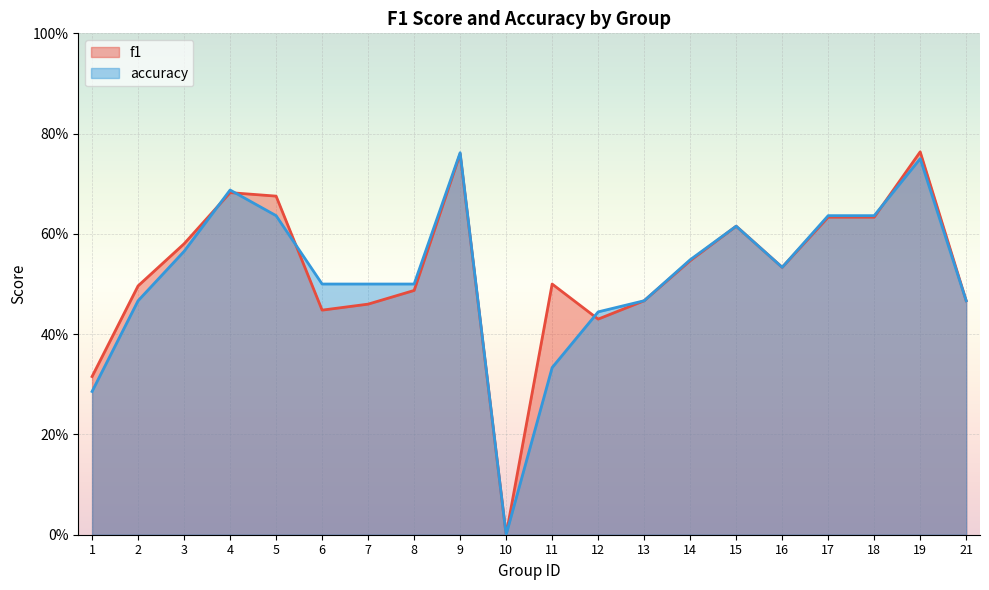

Reading left to right, extract all data points from this chart.

f1: 0.3	0.5	0.6	0.7	0.7	0.4	0.5	0.5	0.8	0.0	0.5	0.4	0.5	0.5	0.6	0.5	0.6	0.6	0.8	0.5
accuracy: 0.3	0.5	0.6	0.7	0.6	0.5	0.5	0.5	0.8	0.0	0.3	0.4	0.5	0.5	0.6	0.5	0.6	0.6	0.8	0.5